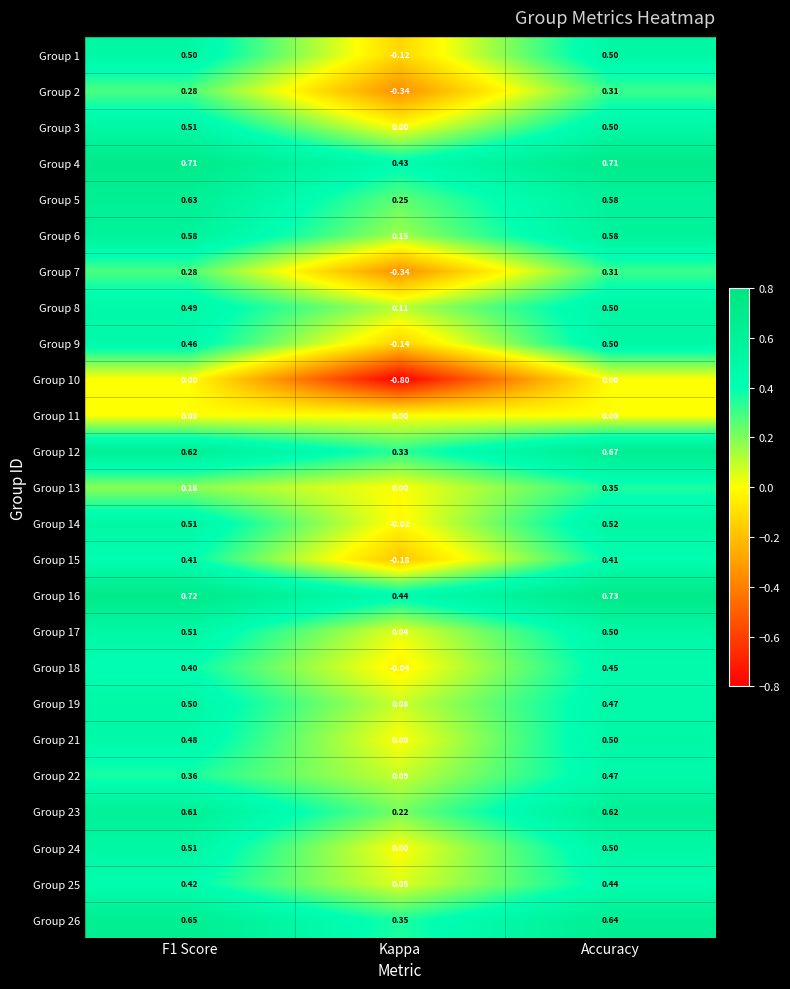

What is the minimum value shown in the chart?

-0.8